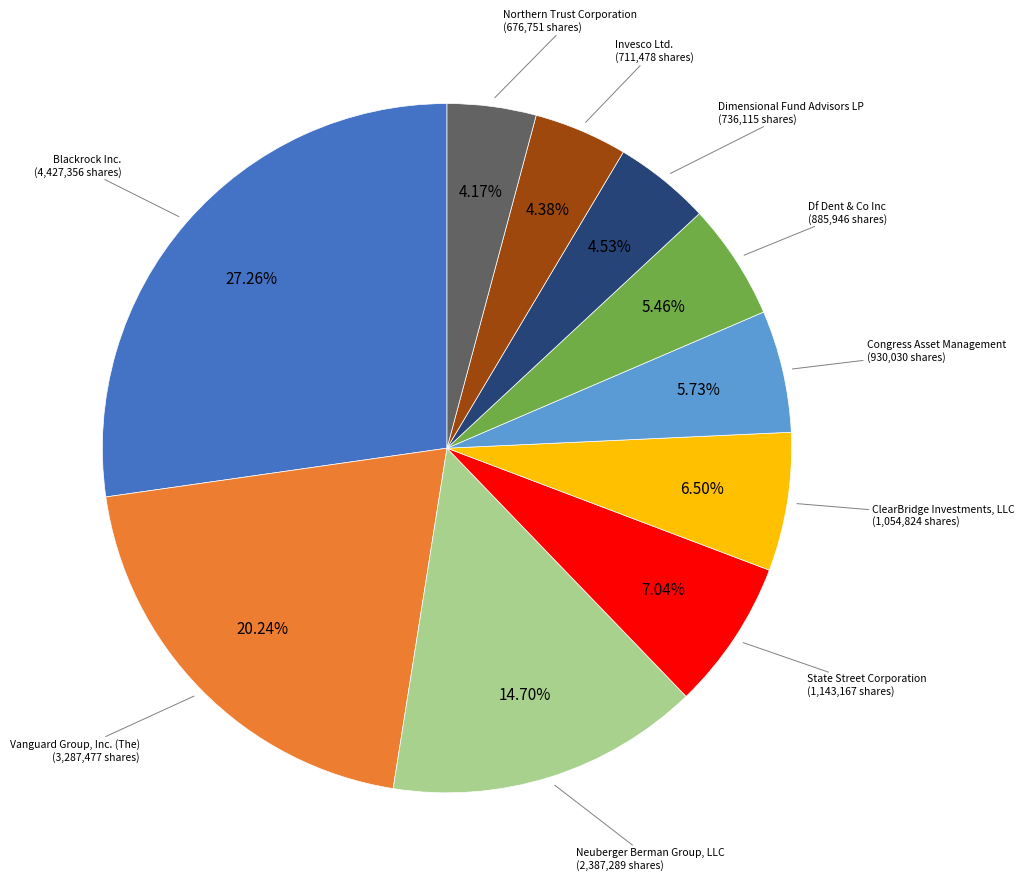

Is there any slice that represents more than half of the pie?

No